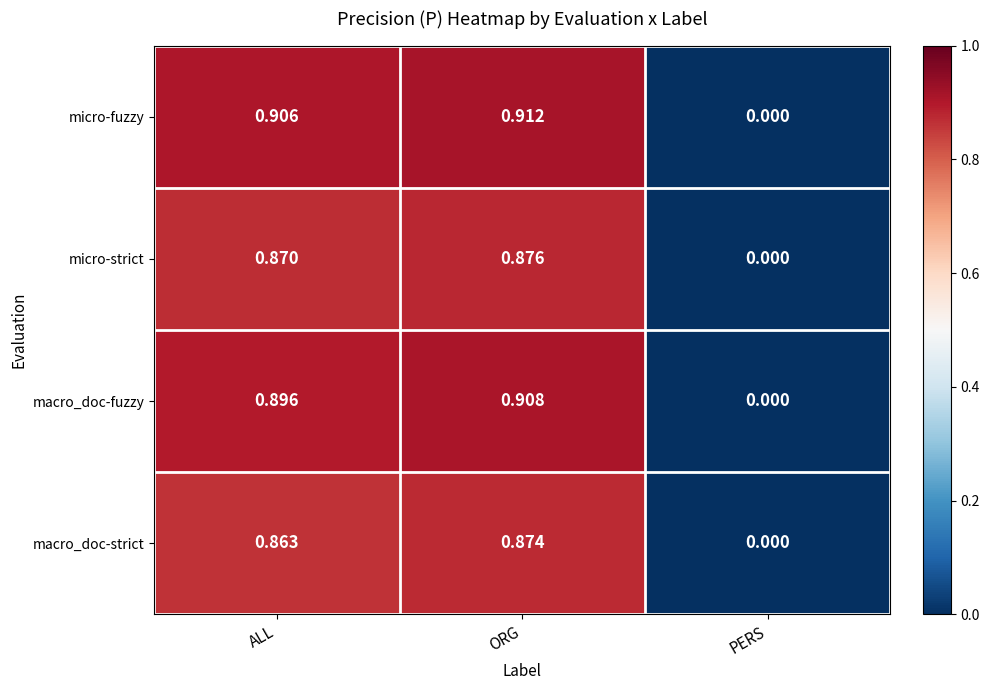

Rank the series at ORG from lowest to highest value.

macro_doc-strict, micro-strict, macro_doc-fuzzy, micro-fuzzy